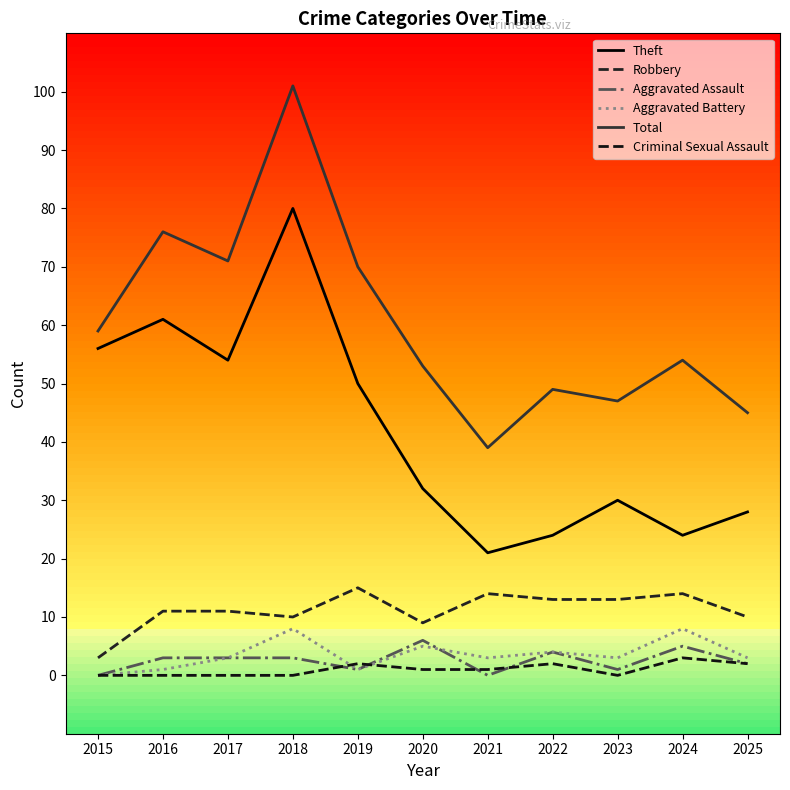

True or false: Theft and Aggravated Battery cross at least once.

False